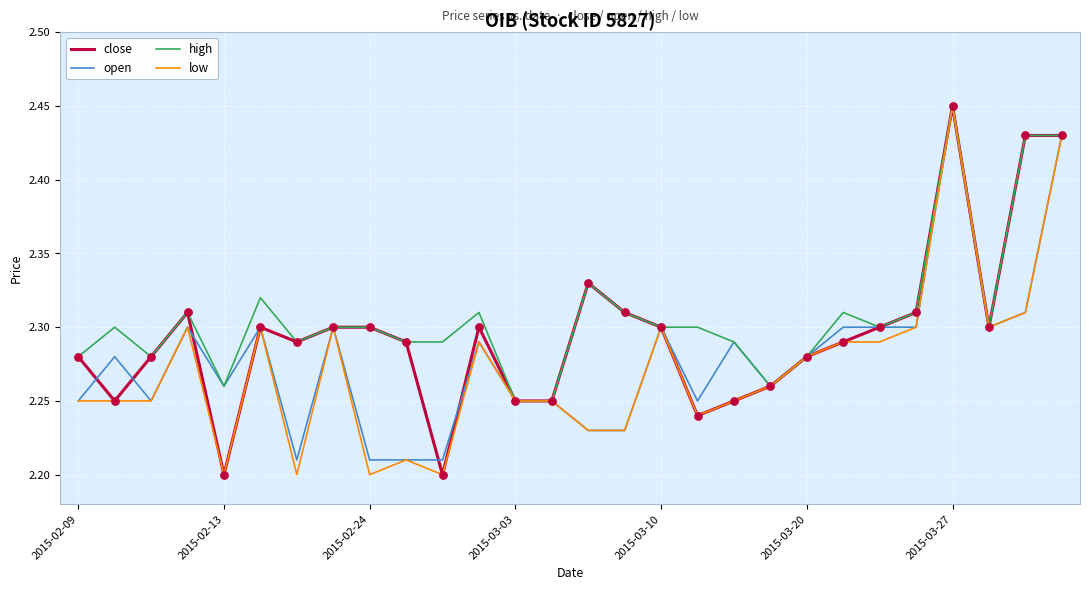

Which series has the largest total across all categories?

high